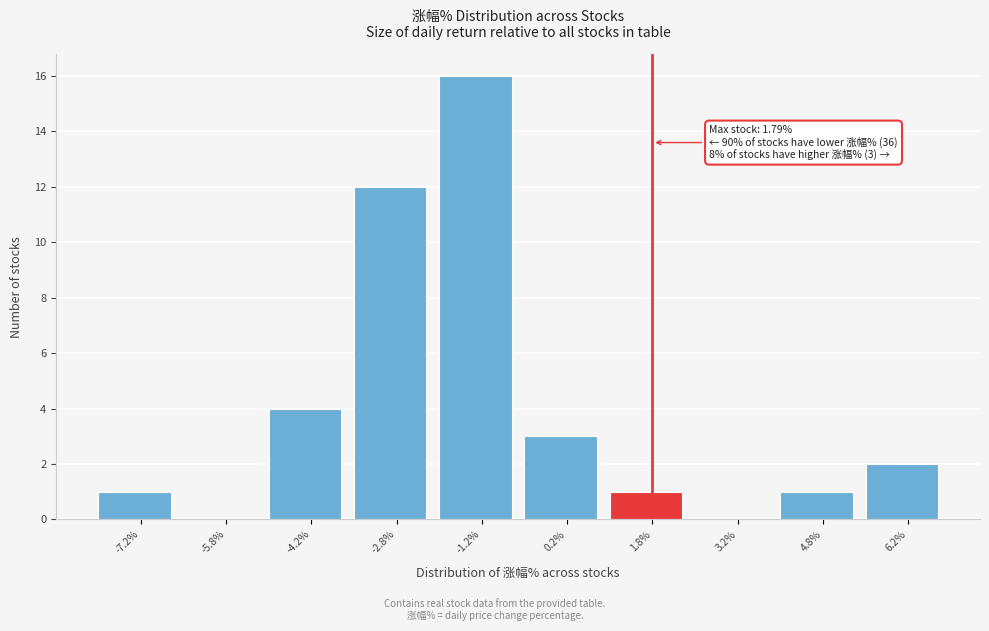

Which range on the x-axis has the tallest bar?

-2.0 to -0.5